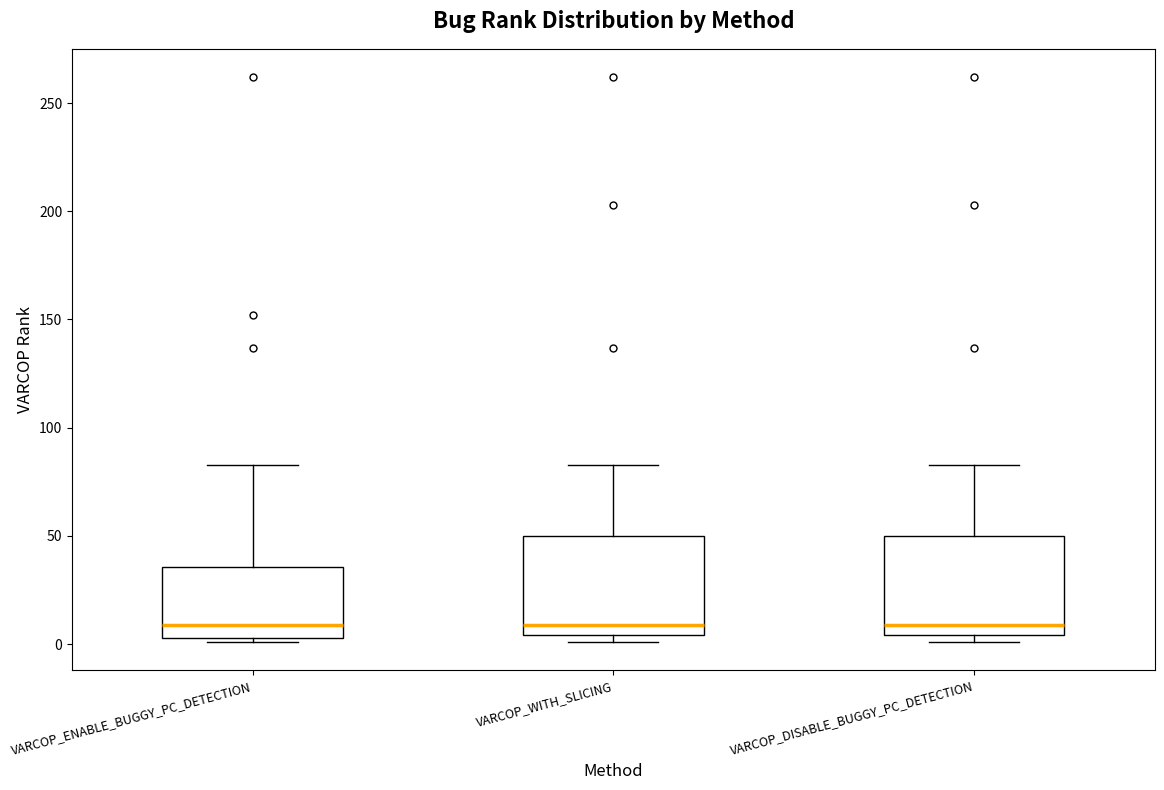

Reading left to right, transcribe this box plot: for each box, give where its median line is, the range the box spans, and where its two whiskers end, as read against the y-axis. The values are not printed on the chart, so give them approximately, as read against the axis.

VARCOP_ENABLE_BUGGY_PC_DETECTION: median 10, box 5 to 35, whiskers 0 to 85
VARCOP_WITH_SLICING: median 10, box 5 to 50, whiskers 0 to 85
VARCOP_DISABLE_BUGGY_PC_DETECTION: median 10, box 5 to 50, whiskers 0 to 85